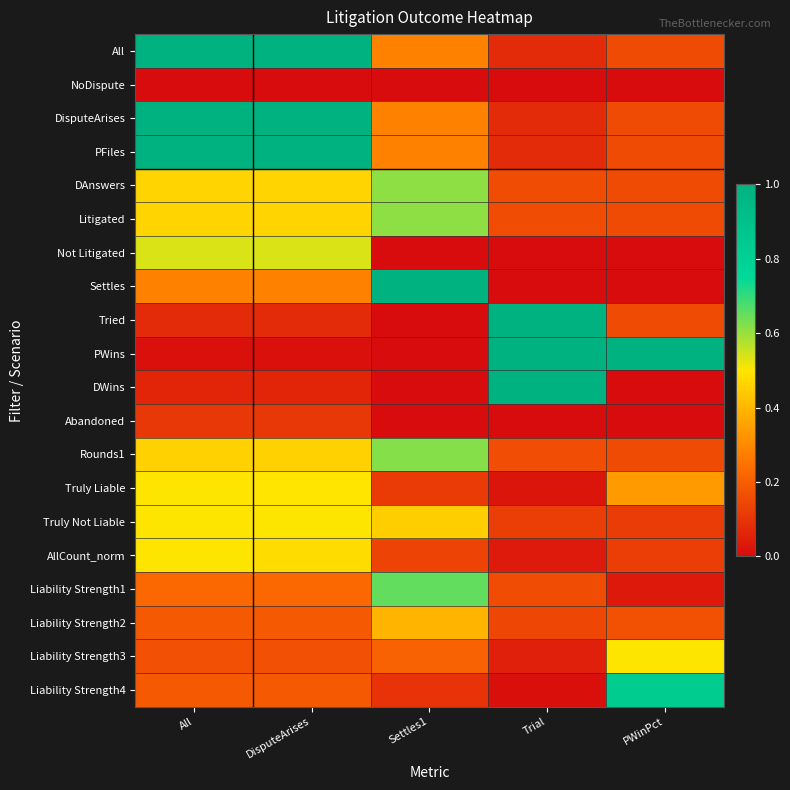

Reading right to left, what are all the values shown in this chart?

All: PWinPct=0.2	Trial=0.1	Settles1=0.3	DisputeArises=1.0	All=1.0
NoDispute: PWinPct=0.0	Trial=0.0	Settles1=0.0	DisputeArises=0.0	All=0.0
DisputeArises: PWinPct=0.2	Trial=0.1	Settles1=0.3	DisputeArises=1.0	All=1.0
PFiles: PWinPct=0.2	Trial=0.1	Settles1=0.3	DisputeArises=1.0	All=1.0
DAnswers: PWinPct=0.2	Trial=0.2	Settles1=0.6	DisputeArises=0.5	All=0.5
Litigated: PWinPct=0.2	Trial=0.2	Settles1=0.6	DisputeArises=0.5	All=0.5
Not Litigated: PWinPct=0.0	Trial=0.0	Settles1=0.0	DisputeArises=0.5	All=0.5
Settles: PWinPct=0.0	Trial=0.0	Settles1=1.0	DisputeArises=0.3	All=0.3
Tried: PWinPct=0.2	Trial=1.0	Settles1=0.0	DisputeArises=0.1	All=0.1
PWins: PWinPct=1.0	Trial=1.0	Settles1=0.0	DisputeArises=0.0	All=0.0
DWins: PWinPct=0.0	Trial=1.0	Settles1=0.0	DisputeArises=0.1	All=0.1
Abandoned: PWinPct=0.0	Trial=0.0	Settles1=0.0	DisputeArises=0.1	All=0.1
Rounds1: PWinPct=0.2	Trial=0.2	Settles1=0.6	DisputeArises=0.5	All=0.5
Truly Liable: PWinPct=0.3	Trial=0.0	Settles1=0.1	DisputeArises=0.5	All=0.5
Truly Not Liable: PWinPct=0.1	Trial=0.1	Settles1=0.4	DisputeArises=0.5	All=0.5
AllCount_norm: PWinPct=0.1	Trial=0.0	Settles1=0.1	DisputeArises=0.5	All=0.5
Liability Strength1: PWinPct=0.0	Trial=0.2	Settles1=0.7	DisputeArises=0.2	All=0.2
Liability Strength2: PWinPct=0.2	Trial=0.1	Settles1=0.4	DisputeArises=0.2	All=0.2
Liability Strength3: PWinPct=0.5	Trial=0.1	Settles1=0.2	DisputeArises=0.2	All=0.2
Liability Strength4: PWinPct=0.8	Trial=0.0	Settles1=0.1	DisputeArises=0.2	All=0.2